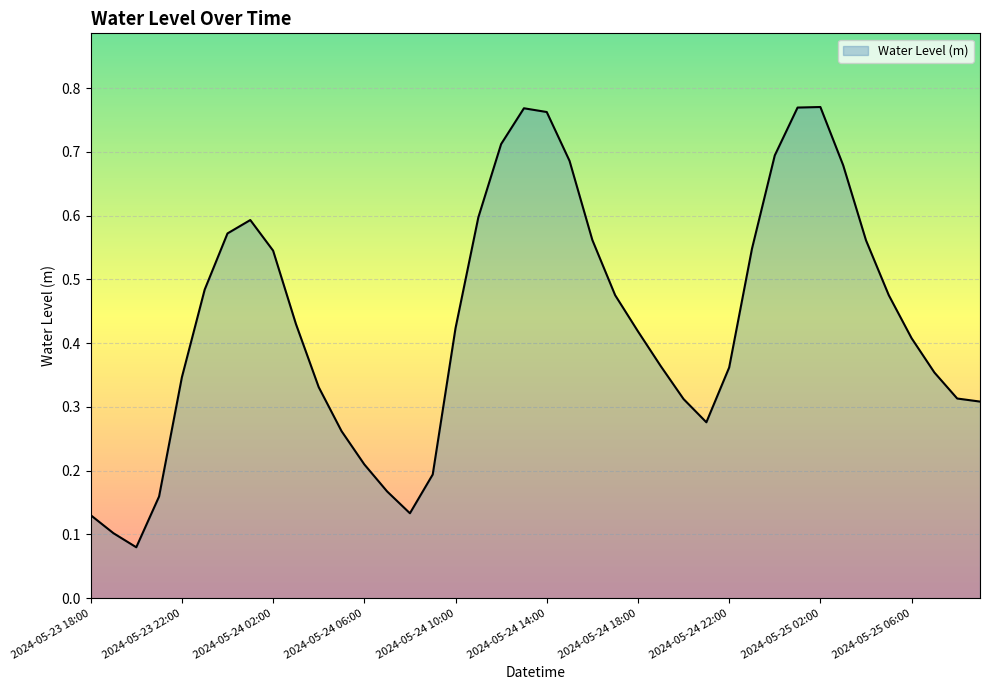

Reading right to left, extract all data points from this chart.

0.3	0.3	0.4	0.4	0.5	0.6	0.7	0.8	0.8	0.7	0.5	0.4	0.3	0.3	0.4	0.4	0.5	0.6	0.7	0.8	0.8	0.7	0.6	0.4	0.2	0.1	0.2	0.2	0.3	0.3	0.4	0.5	0.6	0.6	0.5	0.3	0.2	0.1	0.1	0.1